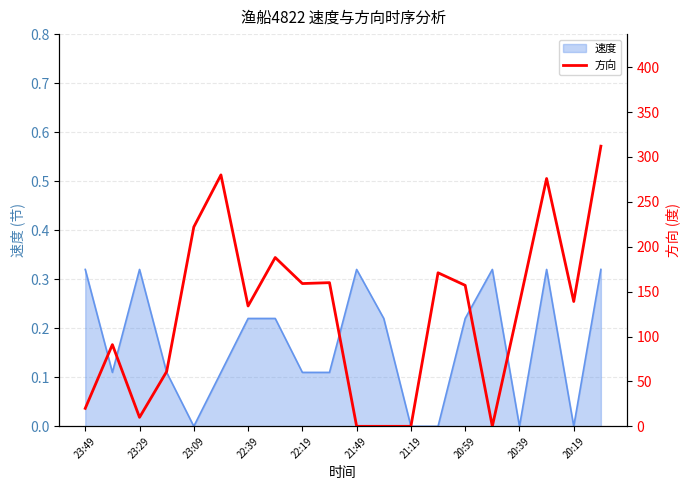

What is the maximum value shown in the chart?

312